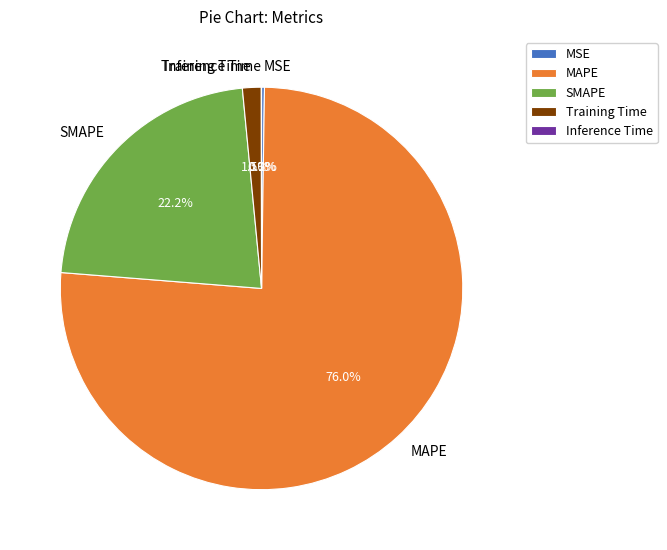

How much of the chart is everything except Training Time?

98.5%